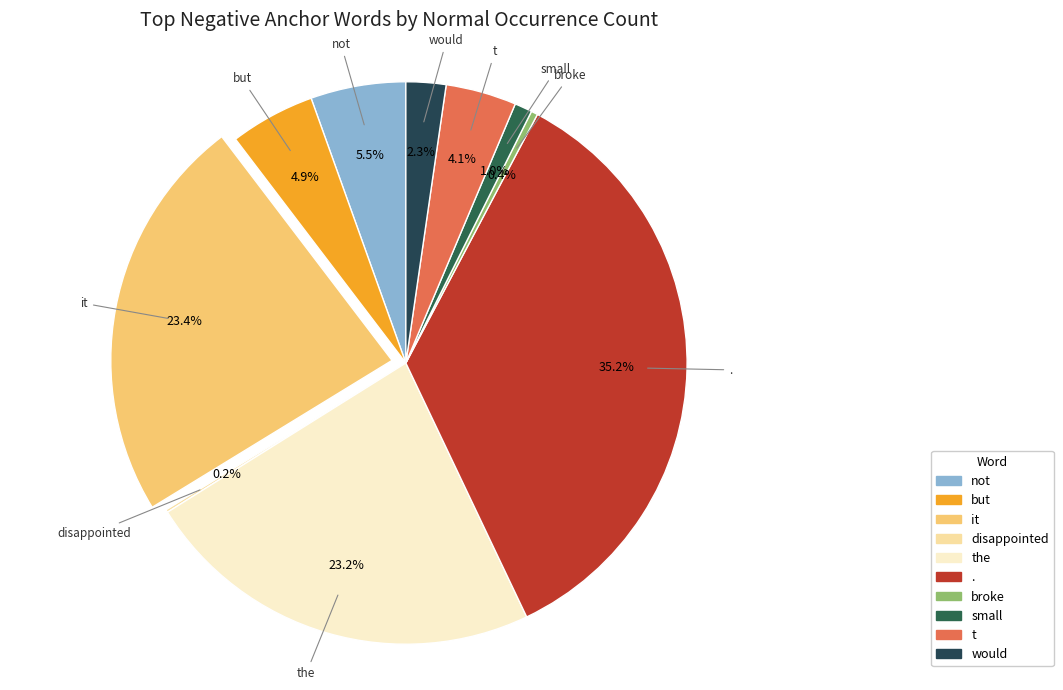

True or false: small accounts for 1% of the total.

True